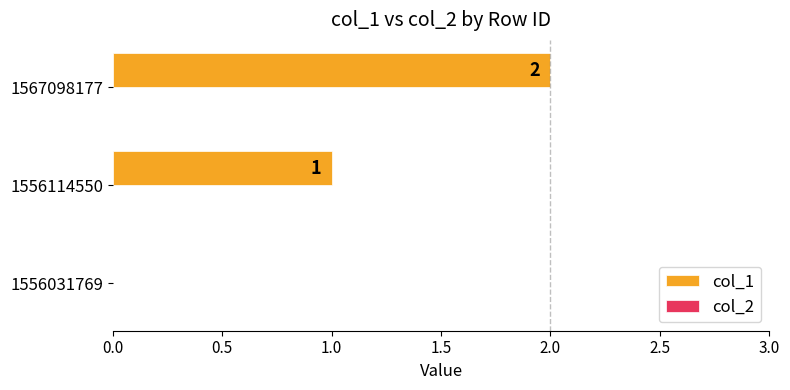

What is the sum of all values?

3